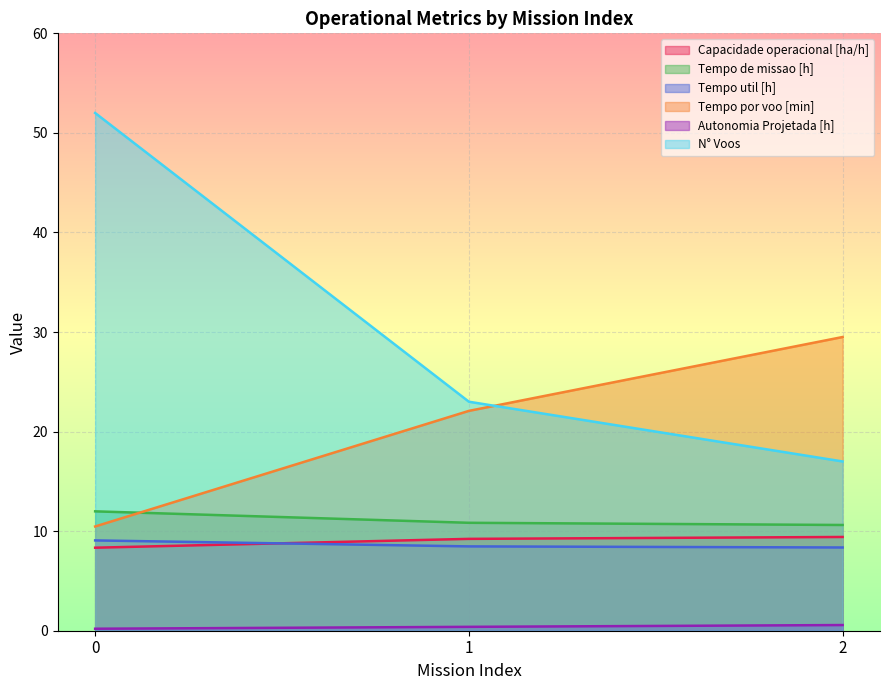

What are all the series names shown in the legend?

Capacidade operacional [ha/h], Tempo de missao [h], Tempo util [h], Tempo por voo [min], Autonomia Projetada [h], N° Voos